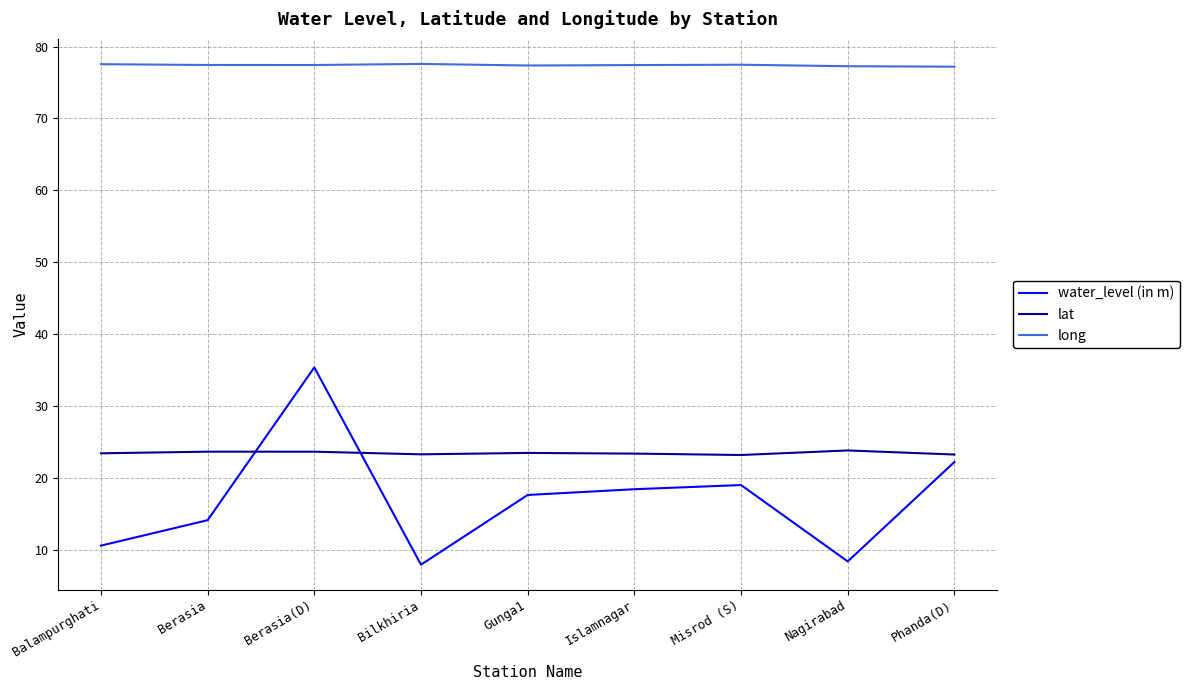

What position from the right is Nagirabad?

2